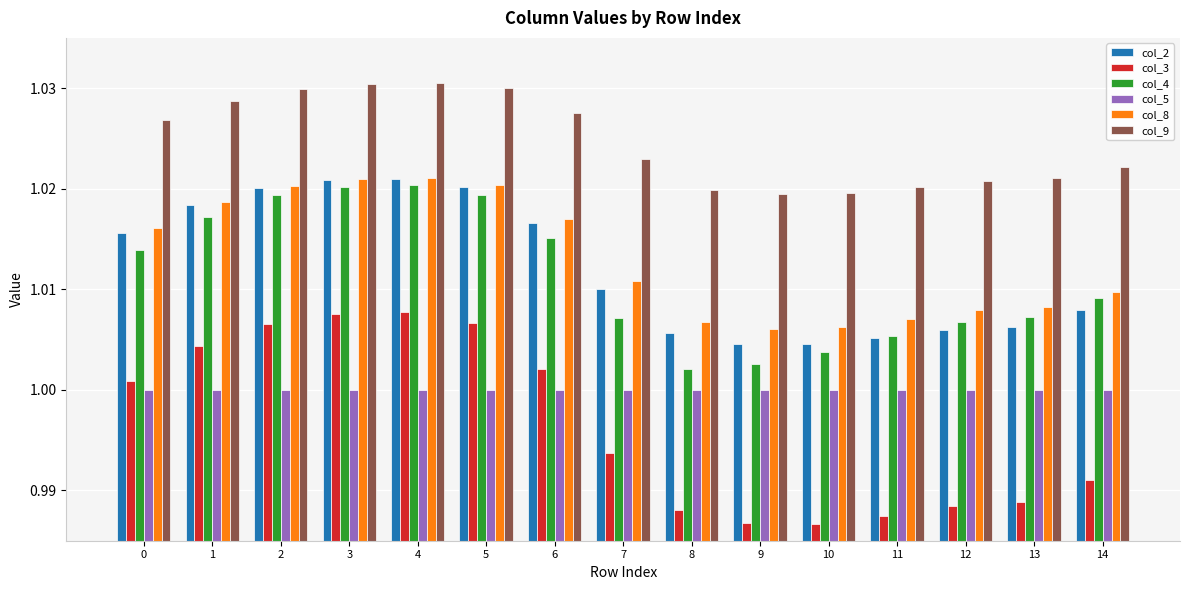

Are the bars grouped side by side (vs. stacked)?

Yes